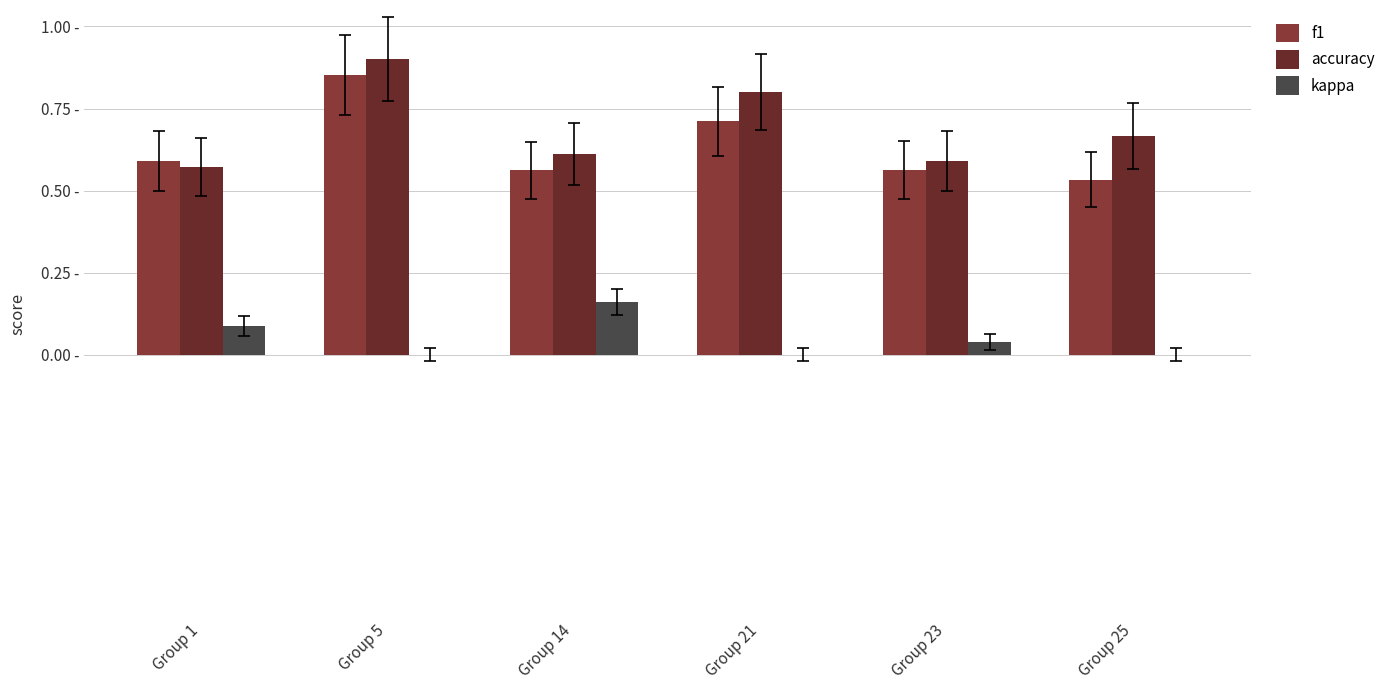

Reading left to right, list all the values displayed in this chart.

f1: 0.6	0.9	0.6	0.7	0.6	0.5
accuracy: 0.6	0.9	0.6	0.8	0.6	0.7
kappa: 0.1	0.0	0.2	0.0	0.0	0.0